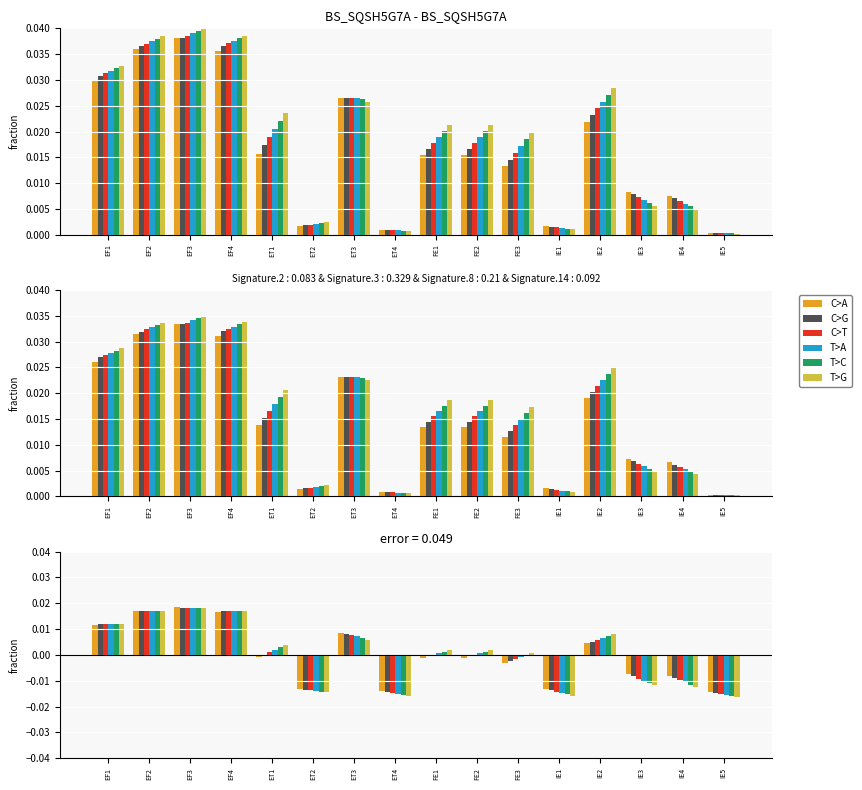

Which series changed the most between ET2 and ET4?

T>G